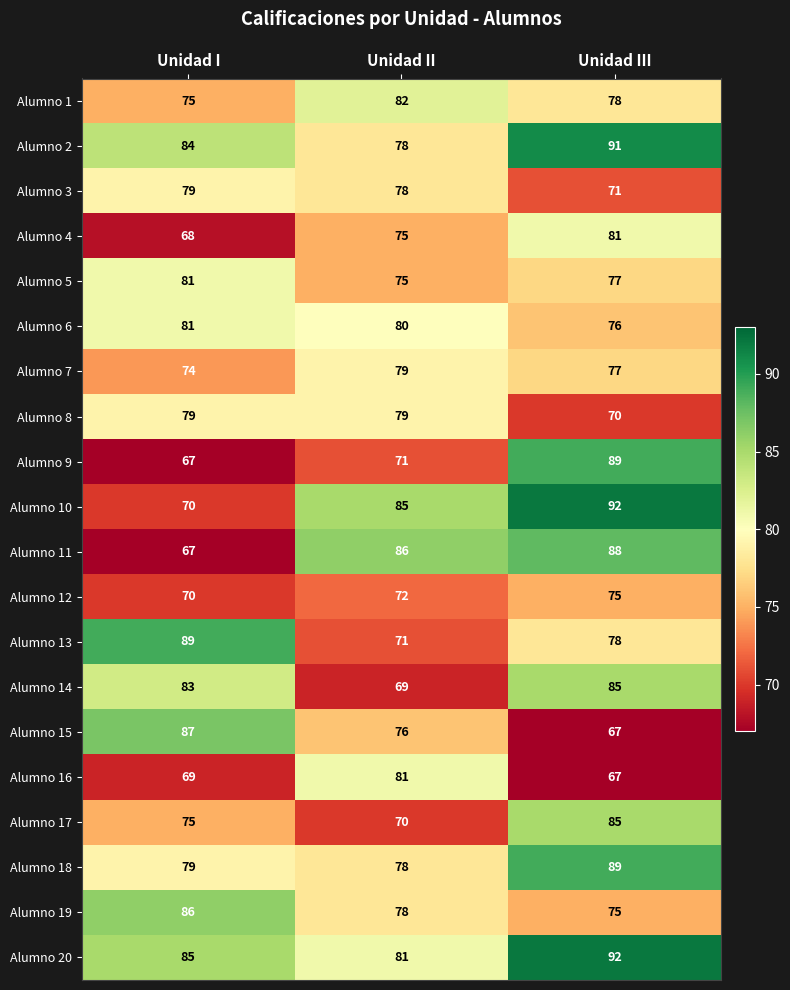

List the labels in order of Alumno 18 value, largest first.

Unidad III, Unidad I, Unidad II